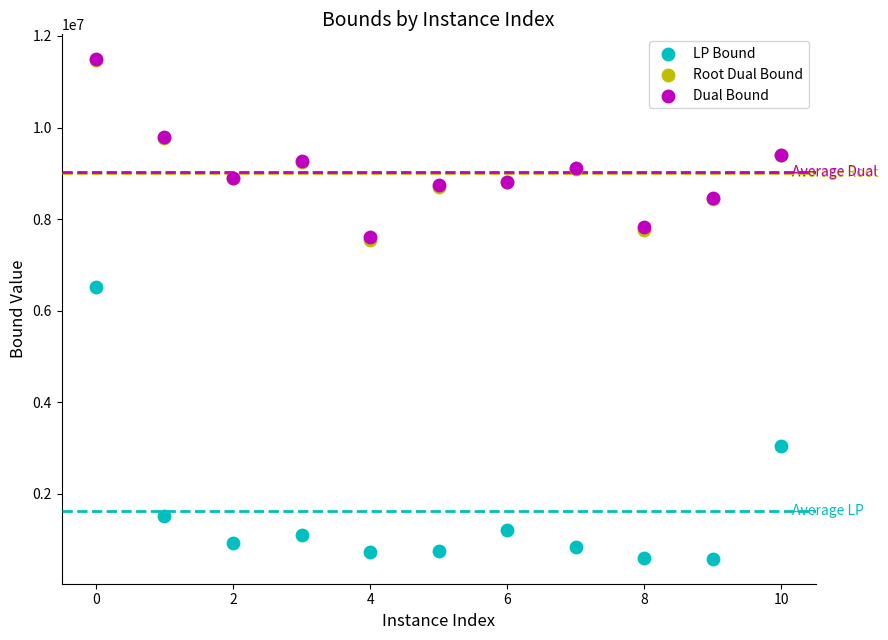

Which series has the widest spread of Y values?

LP Bound